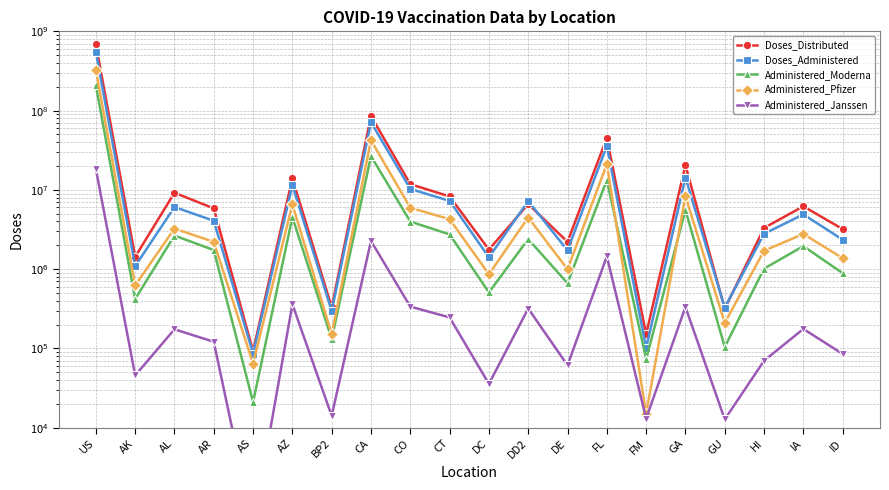

True or false: Administered_Moderna and Doses_Administered cross at least once.

False